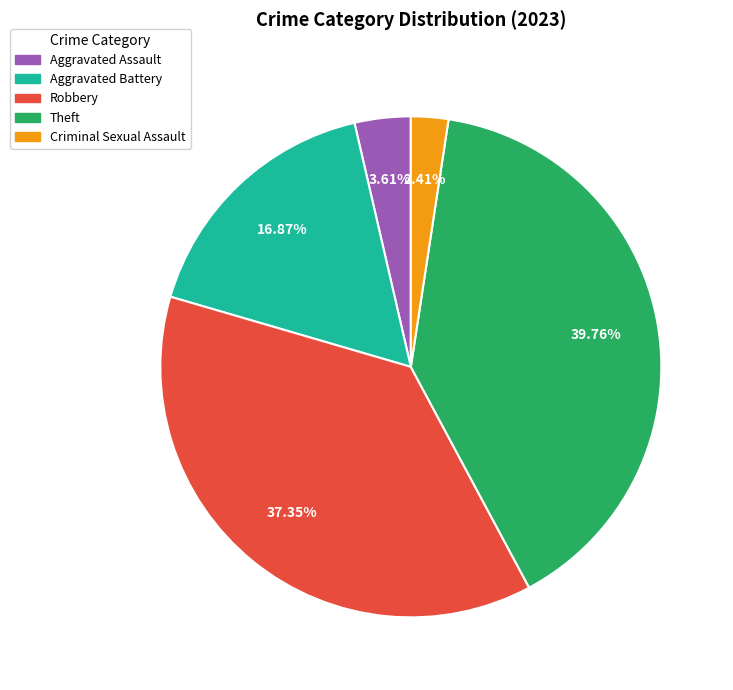

Approximately how many times larger is the value at Theft compared to Aggravated Battery?

2.4